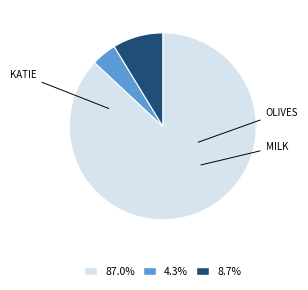

Is there a majority slice in this chart?

Yes